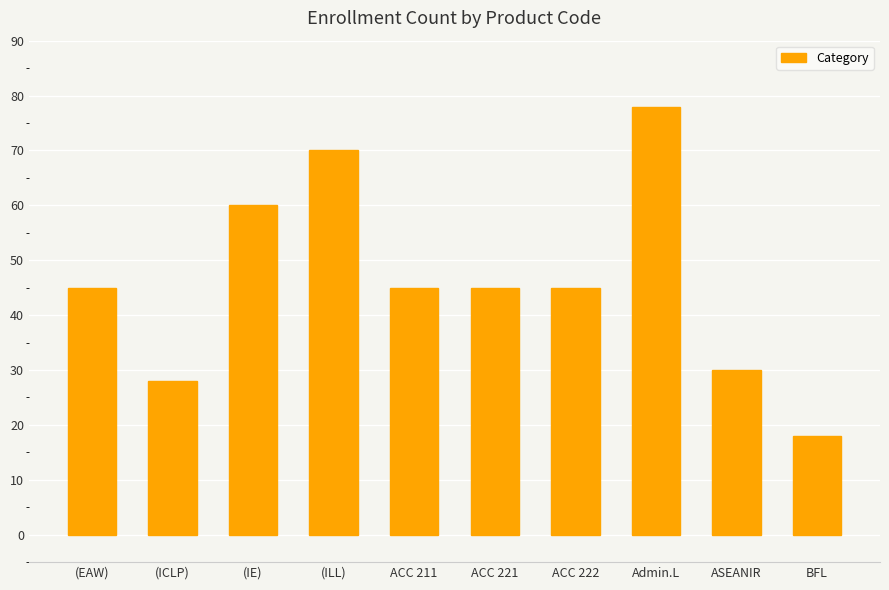

What is the average value?

46